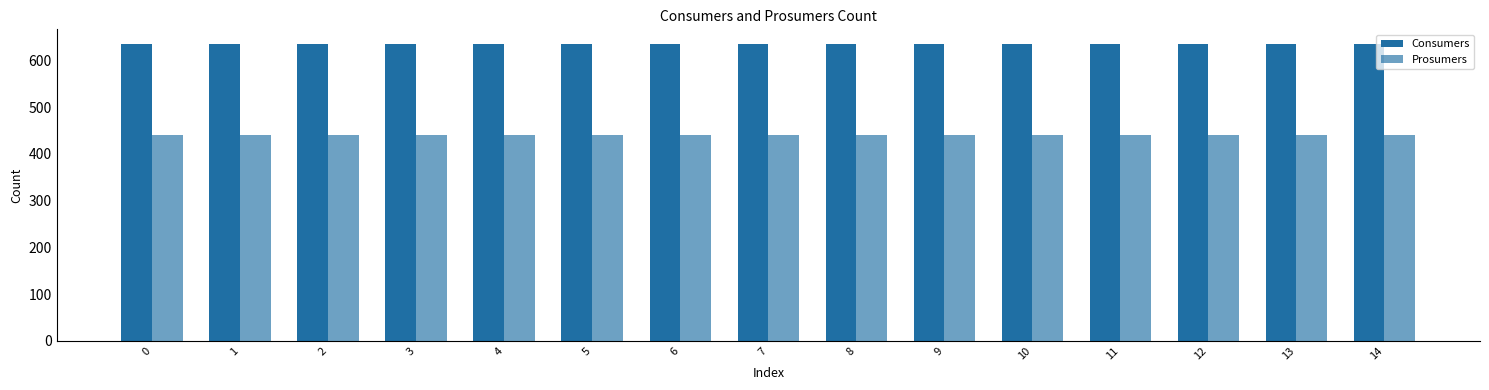

Are the bars horizontal?

No